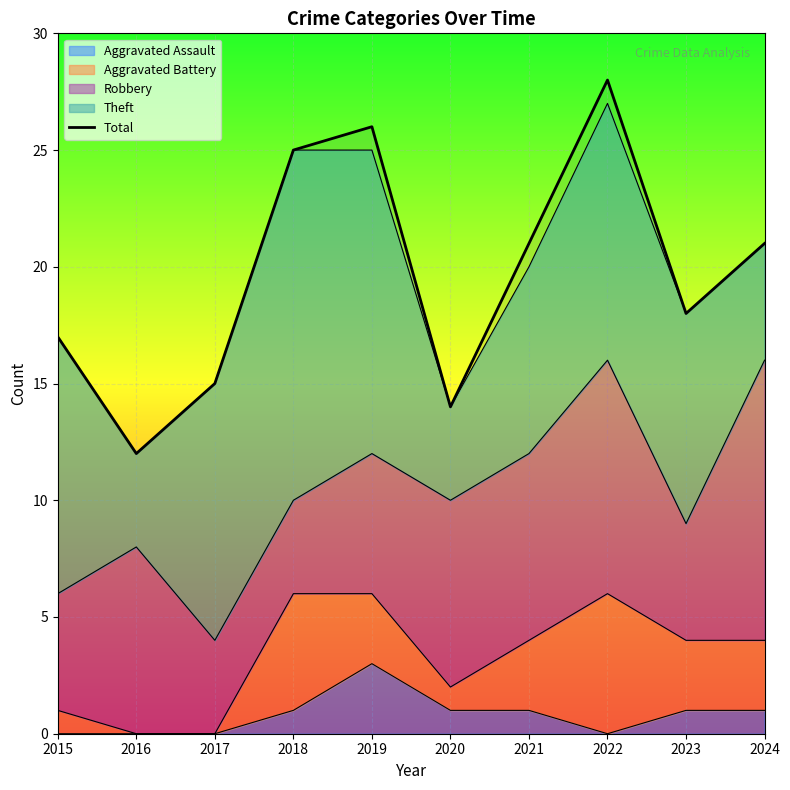

How many interior local peaks (higher than both neighbors) does the data have?

2